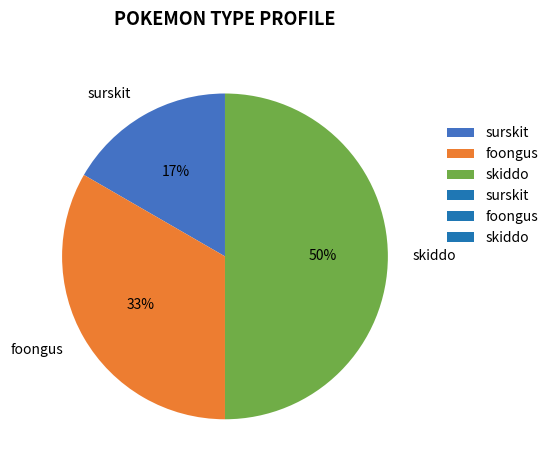

Which has a higher value, skiddo or surskit?

skiddo